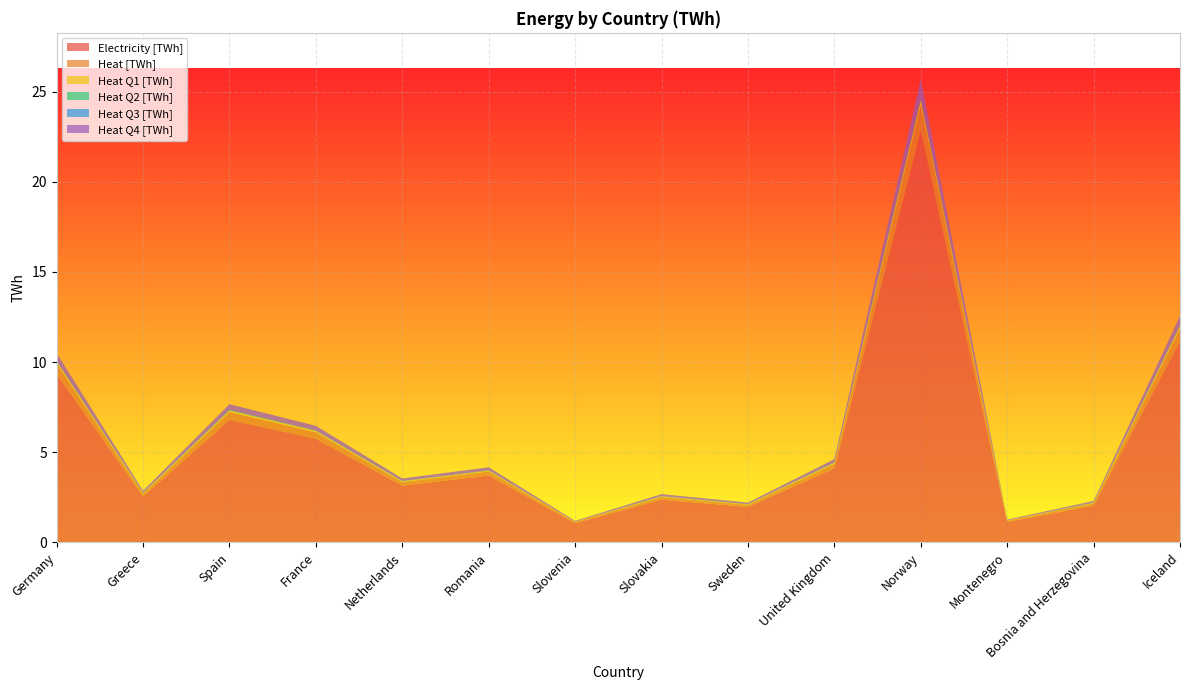

Reading left to right, list all the values displayed in this chart.

Electricity [TWh]: Germany=9.3	Greece=2.5	Spain=6.8	France=5.7	Netherlands=3.1	Romania=3.7	Slovenia=1.1	Slovakia=2.4	Sweden=2.0	United Kingdom=4.1	Norway=22.8	Montenegro=1.1	Bosnia and Herzegovina=2.0	Iceland=11.2
Heat [TWh]: Germany=0.6	Greece=0.2	Spain=0.4	France=0.4	Netherlands=0.2	Romania=0.2	Slovenia=0.1	Slovakia=0.1	Sweden=0.1	United Kingdom=0.3	Norway=1.4	Montenegro=0.1	Bosnia and Herzegovina=0.1	Iceland=0.7
Heat Q1 [TWh]: Germany=0.1	Greece=0.0	Spain=0.1	France=0.1	Netherlands=0.0	Romania=0.0	Slovenia=0.0	Slovakia=0.0	Sweden=0.0	United Kingdom=0.1	Norway=0.3	Montenegro=0.0	Bosnia and Herzegovina=0.0	Iceland=0.1
Heat Q2 [TWh]: Germany=0.0	Greece=0.0	Spain=0.0	France=0.0	Netherlands=0.0	Romania=0.0	Slovenia=0.0	Slovakia=0.0	Sweden=0.0	United Kingdom=0.0	Norway=0.1	Montenegro=0.0	Bosnia and Herzegovina=0.0	Iceland=0.0
Heat Q3 [TWh]: Germany=0.0	Greece=0.0	Spain=0.0	France=0.0	Netherlands=0.0	Romania=0.0	Slovenia=0.0	Slovakia=0.0	Sweden=0.0	United Kingdom=0.0	Norway=0.1	Montenegro=0.0	Bosnia and Herzegovina=0.0	Iceland=0.0
Heat Q4 [TWh]: Germany=0.4	Greece=0.1	Spain=0.3	France=0.3	Netherlands=0.1	Romania=0.2	Slovenia=0.1	Slovakia=0.1	Sweden=0.1	United Kingdom=0.2	Norway=1.0	Montenegro=0.1	Bosnia and Herzegovina=0.1	Iceland=0.5